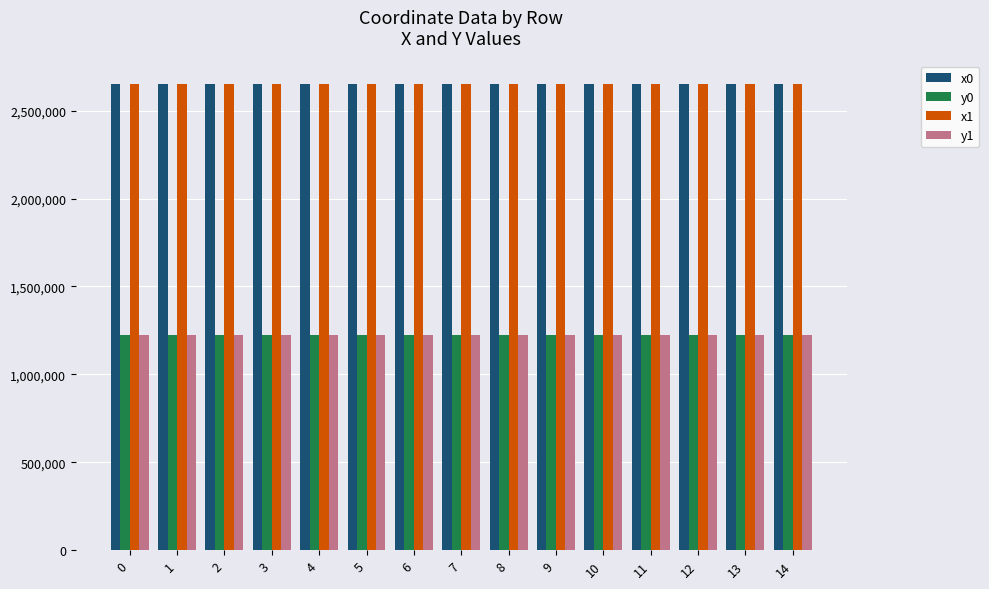

Is it true that y0 equals 1656476.1 at 0?

False